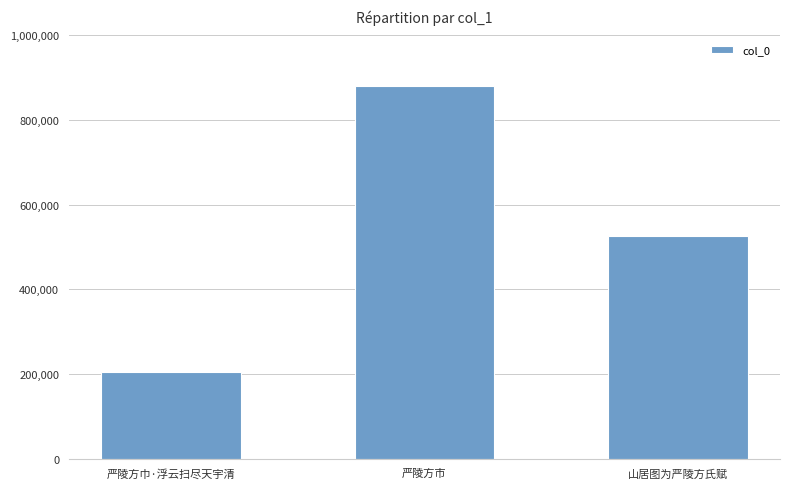

Reading left to right, what are all the values shown in this chart?

203625	881421	526597